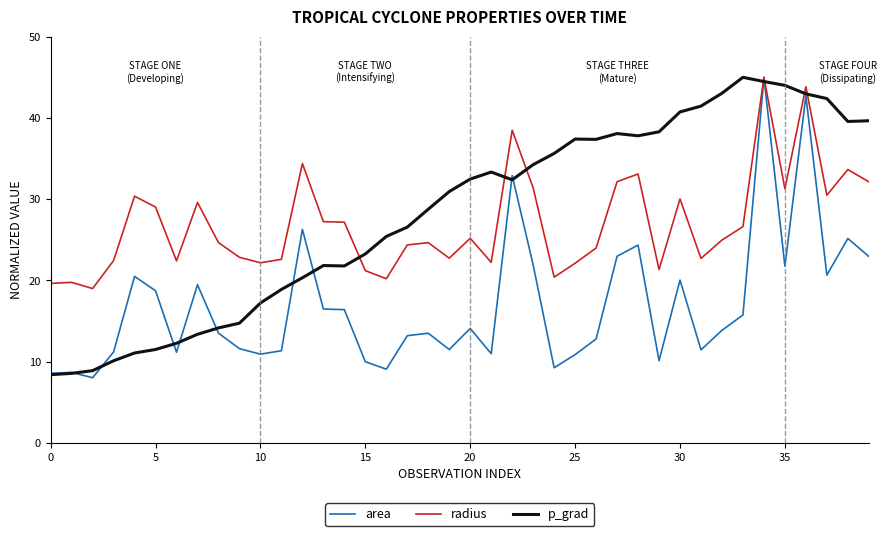

What is the highest value of the radius series?

45.0